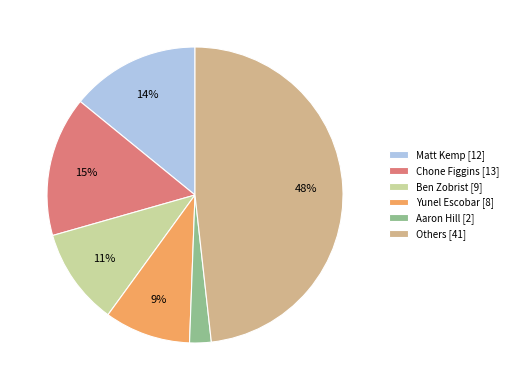

To the nearest percent, what is the difference between the Yunel Escobar [8] and Matt Kemp [12] slice percentages?

5%